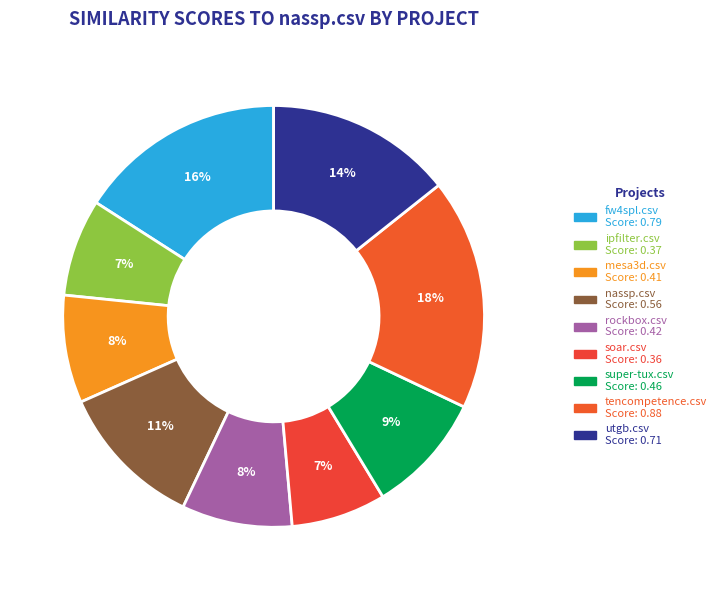

How many segments does this pie chart have?

9